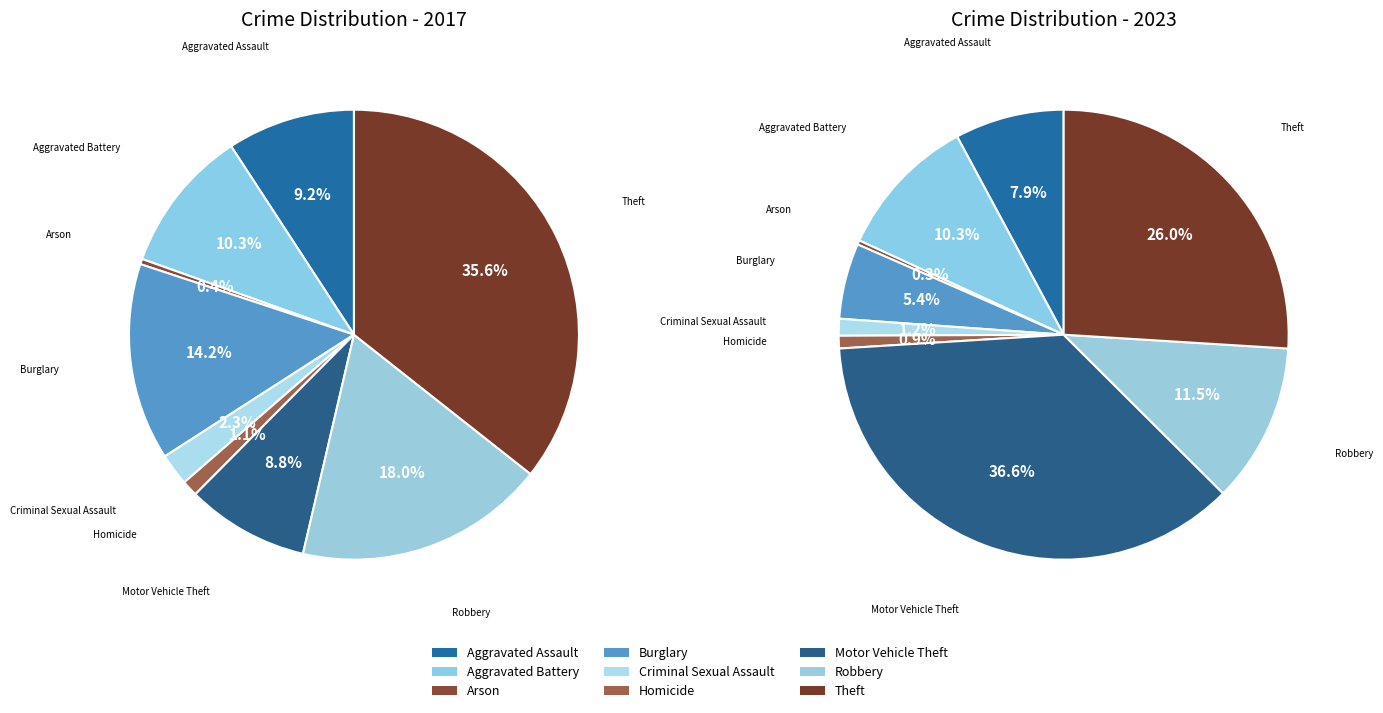

To the nearest percent, what is the average slice percentage?

11%